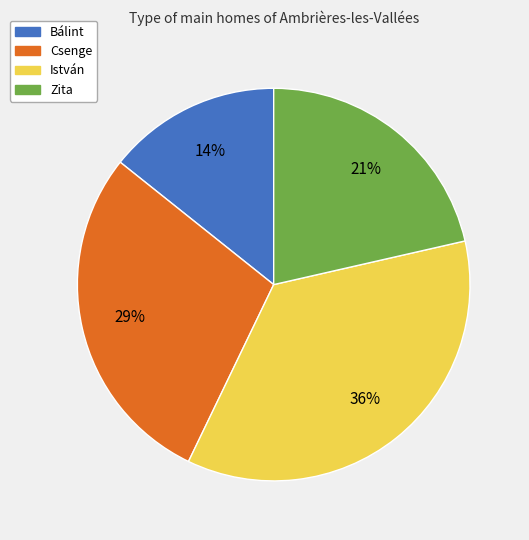

Which category has the smallest portion of the pie?

Bálint